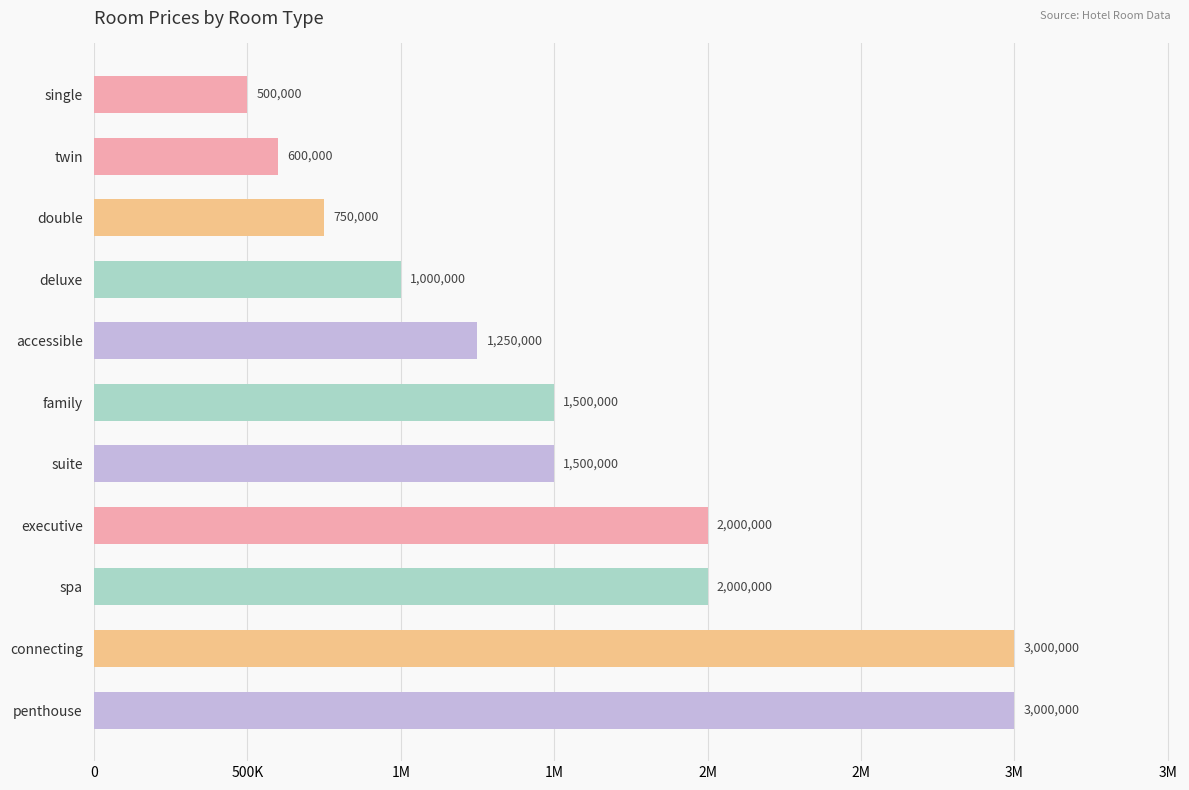

Does the chart contain any negative values?

No